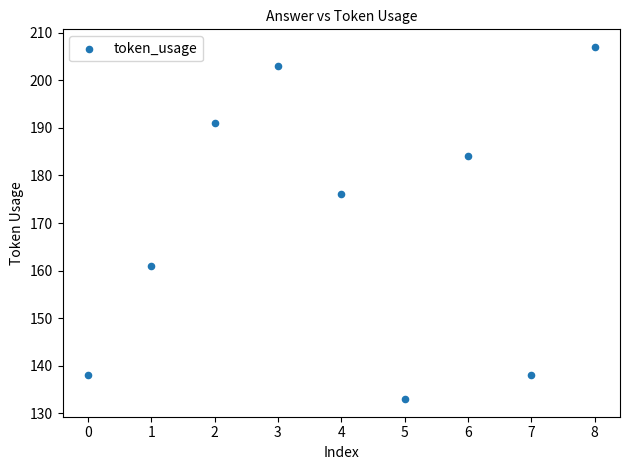

What is the range of Y values (max minus min)?

74